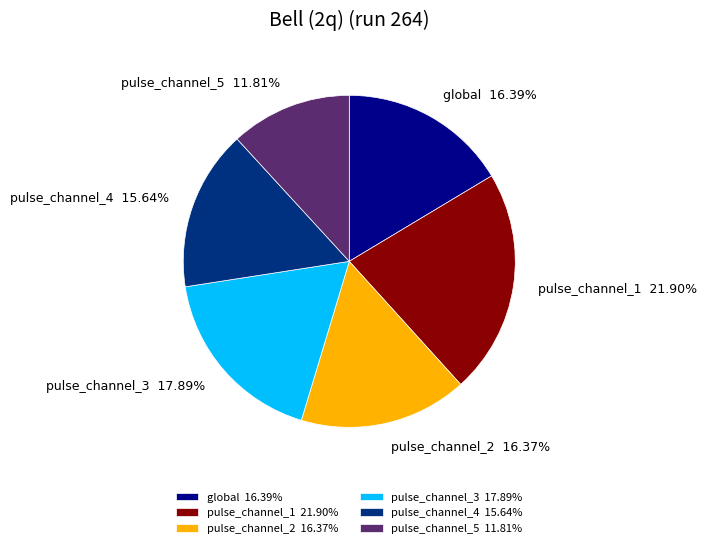

Count the number of slices in the pie.

6